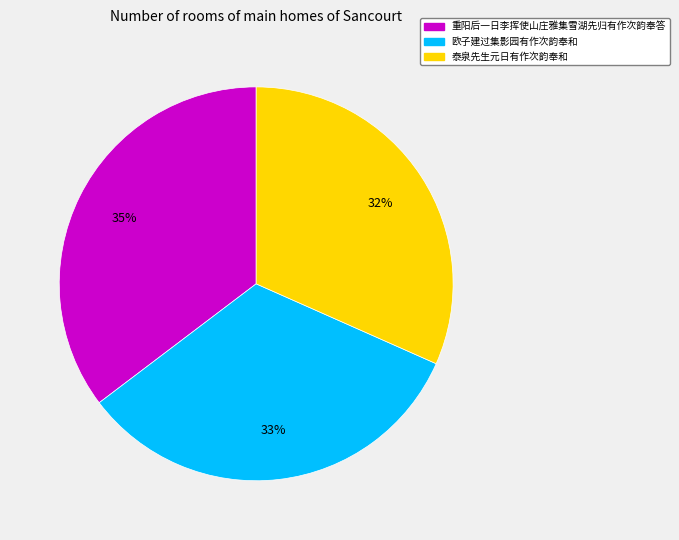

How many slices are in this pie chart?

3